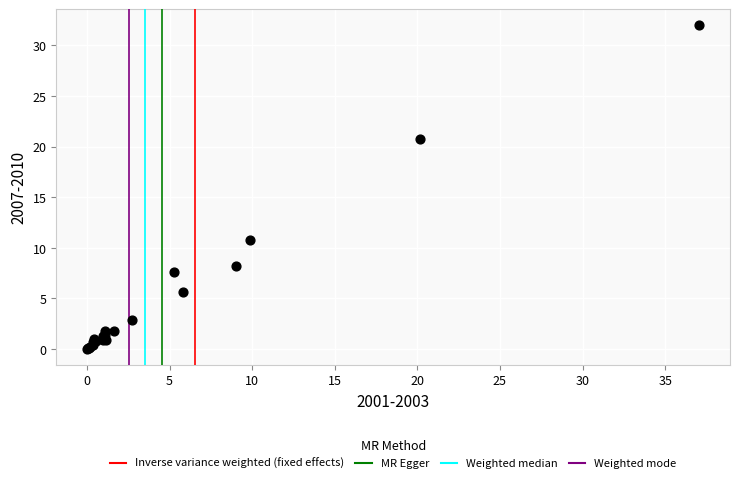

What Y value in the scatter plot is closest to 15?

10.8